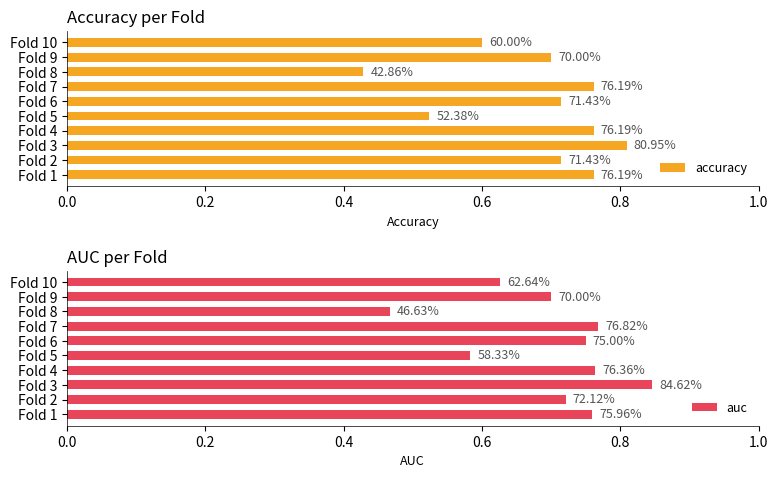

How many accuracy values are between 0 and 1?

10